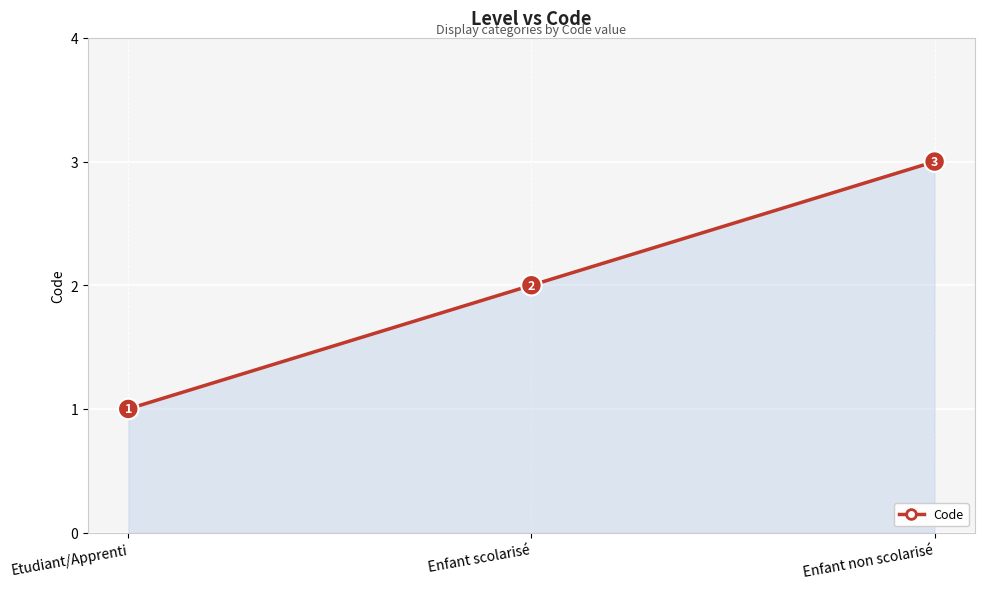

Read the value at Enfant non scolarisé.

3